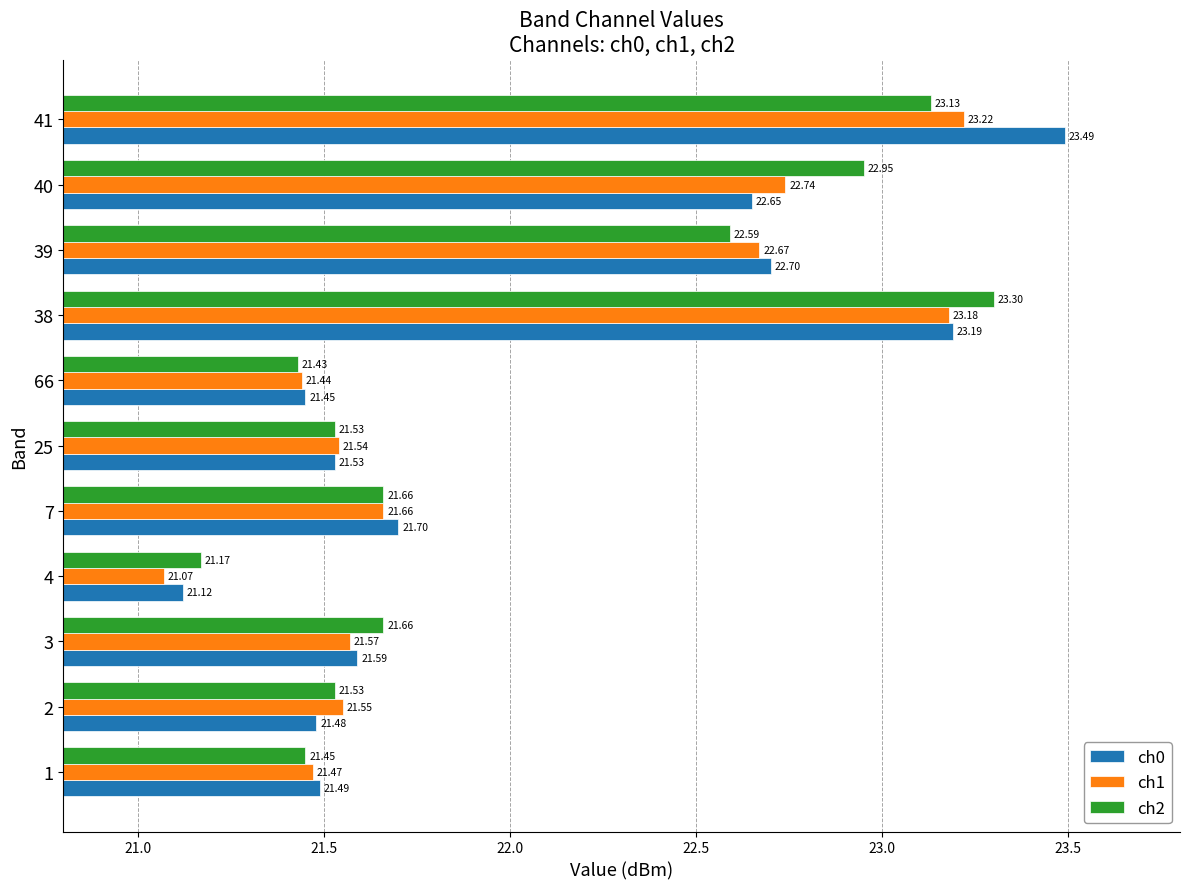

Which series changed the most between 2 and 39?

ch0